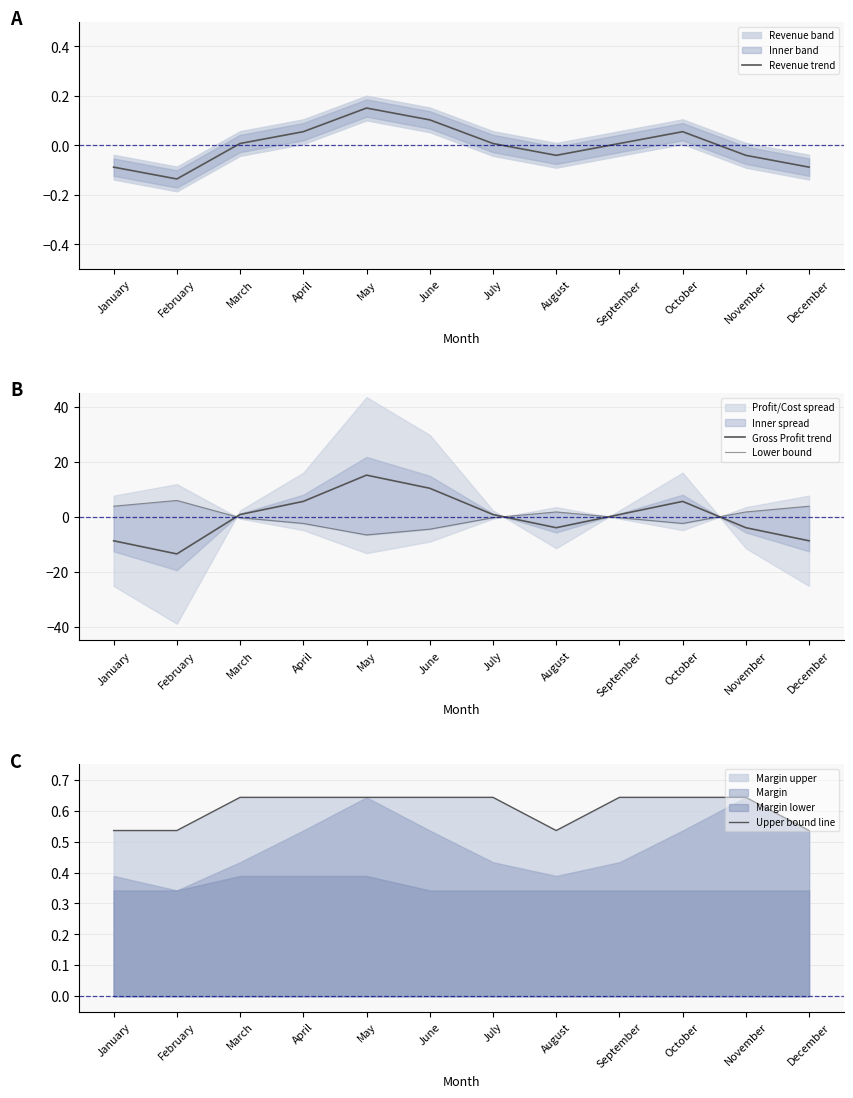

Which series has the widest spread of values?

Gross Profit trend